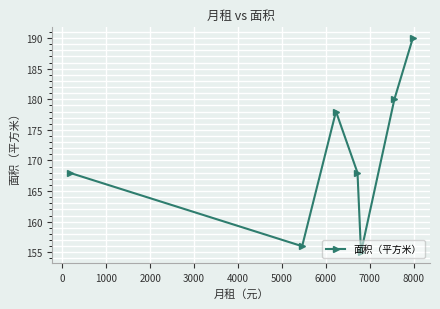

What is the minimum value shown in the chart?

155